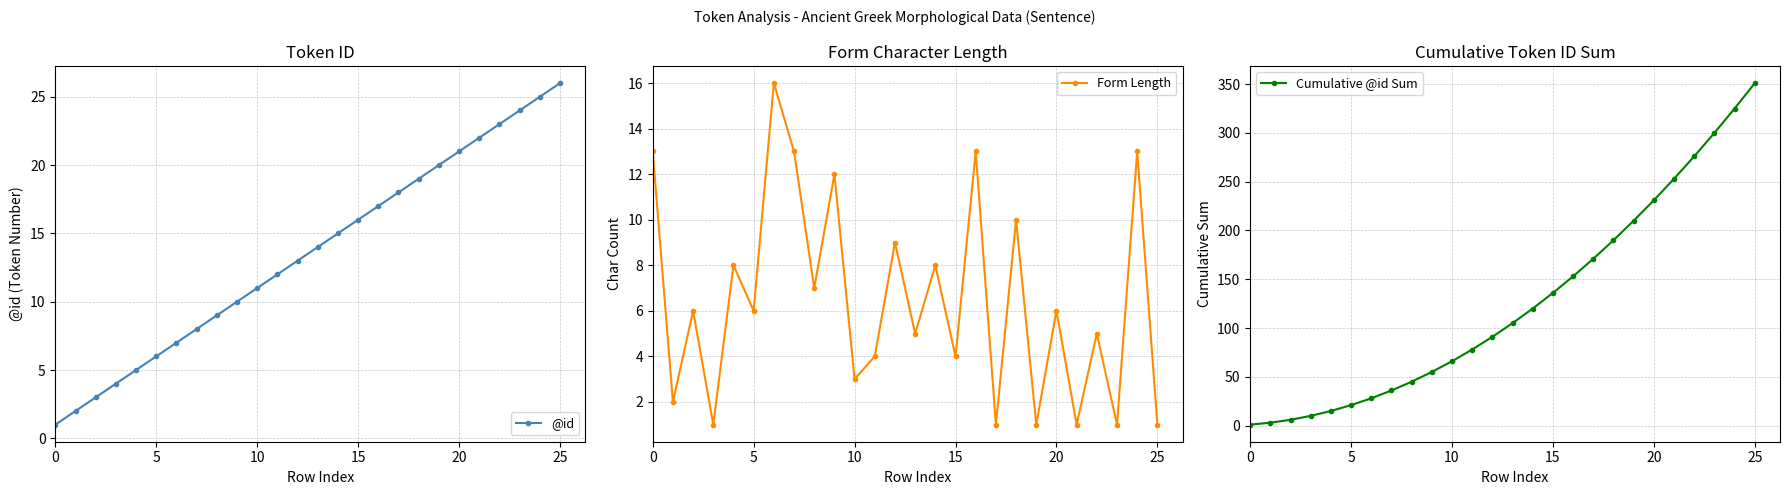

True or false: Form Length and Cumulative @id Sum cross at least once.

True